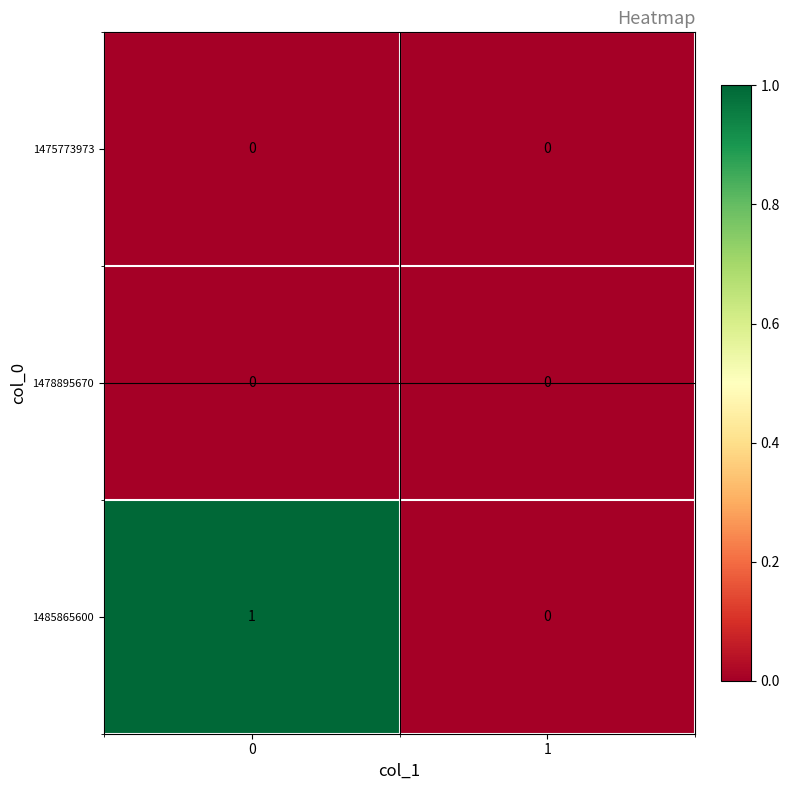

The 1478895670 series shows 0 at 0. True or false?

True